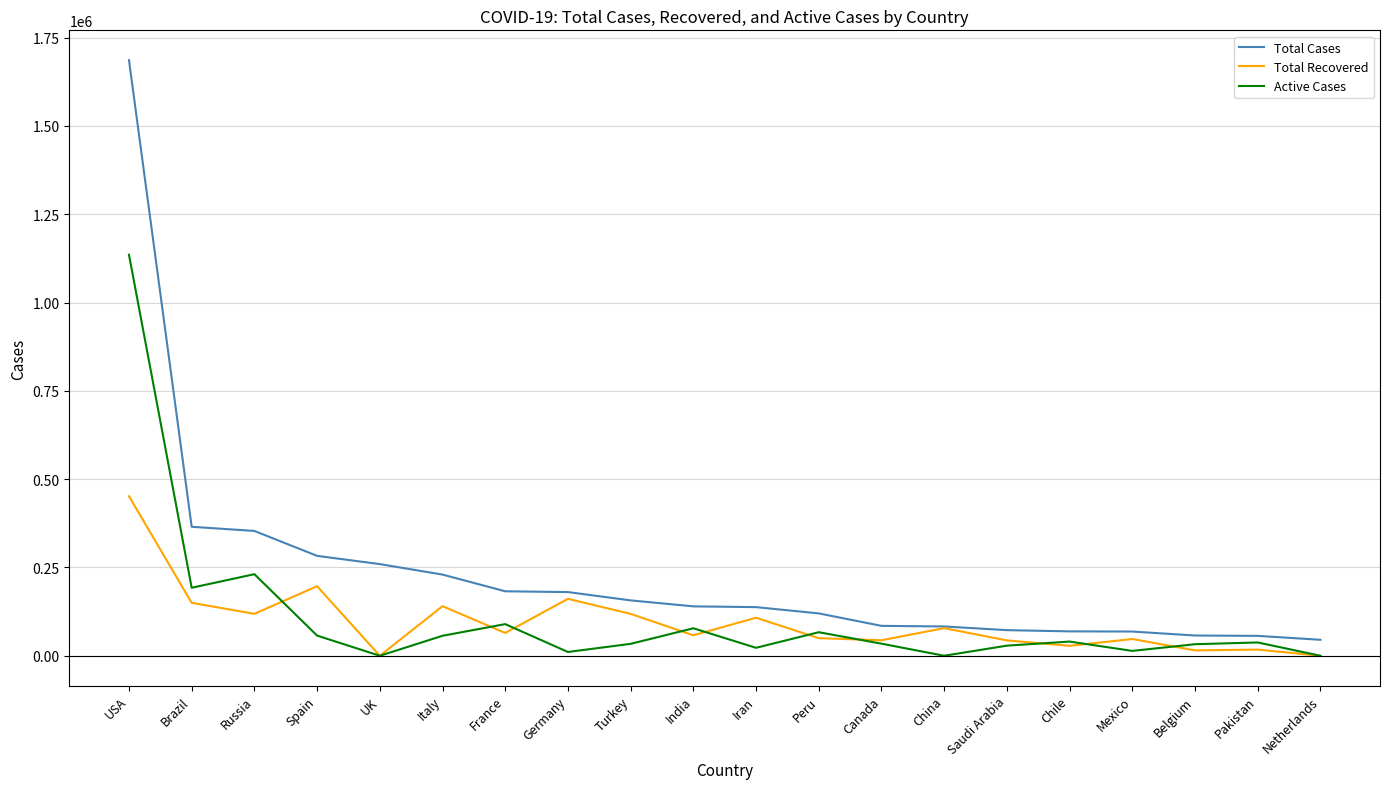

Which series has the widest spread of values?

Total Cases